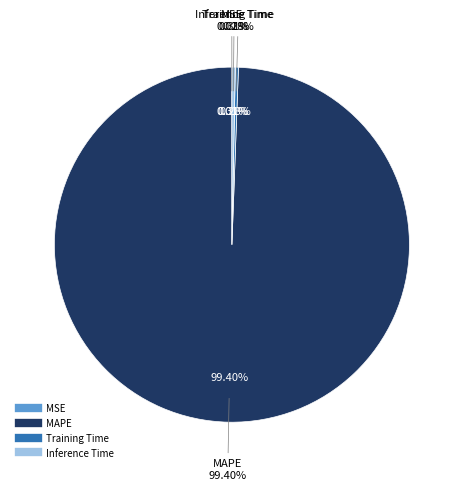

Which slice represents more than half of the pie?

MAPE